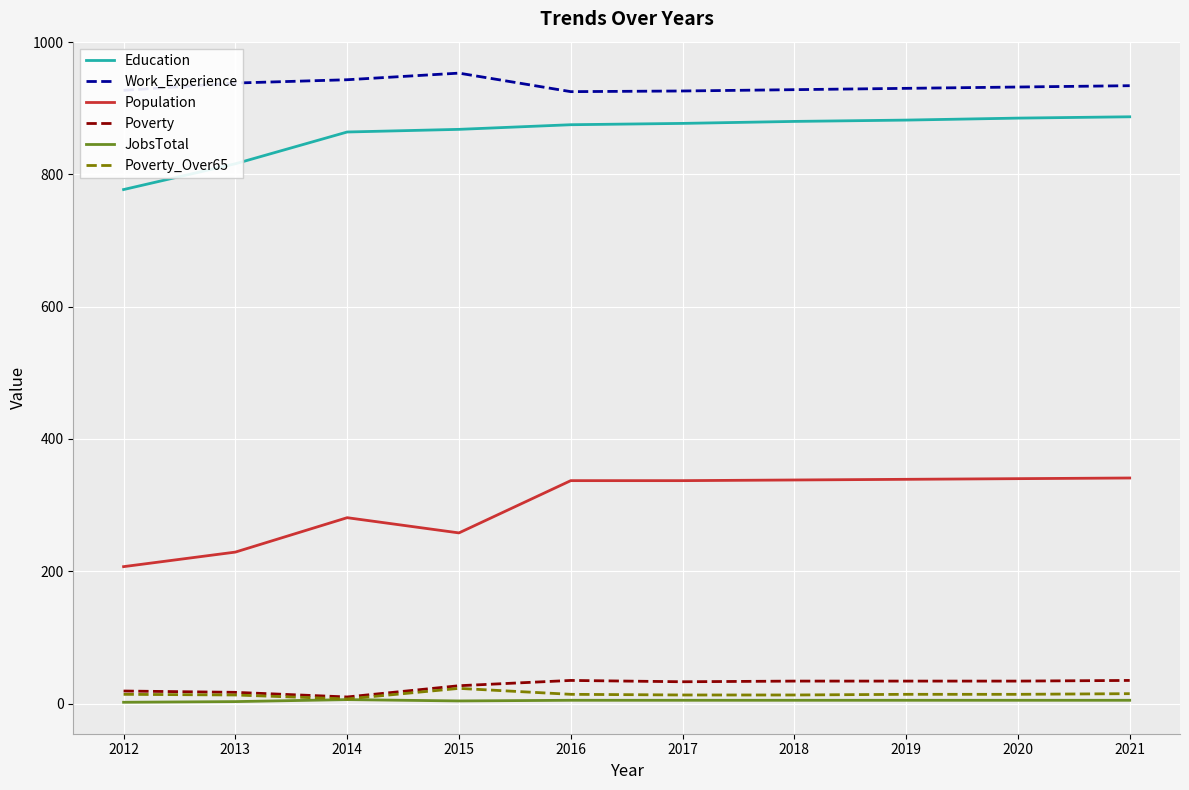

What are all the series names shown in the legend?

Education, Work_Experience, Population, Poverty, JobsTotal, Poverty_Over65